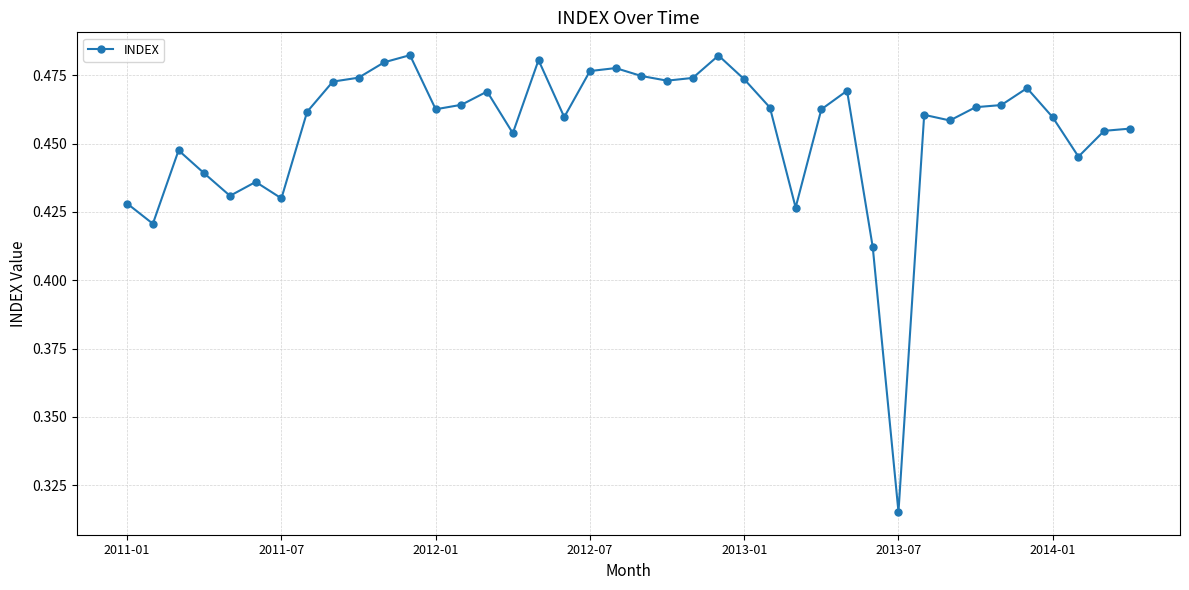

What is the sum of all values?

18.2